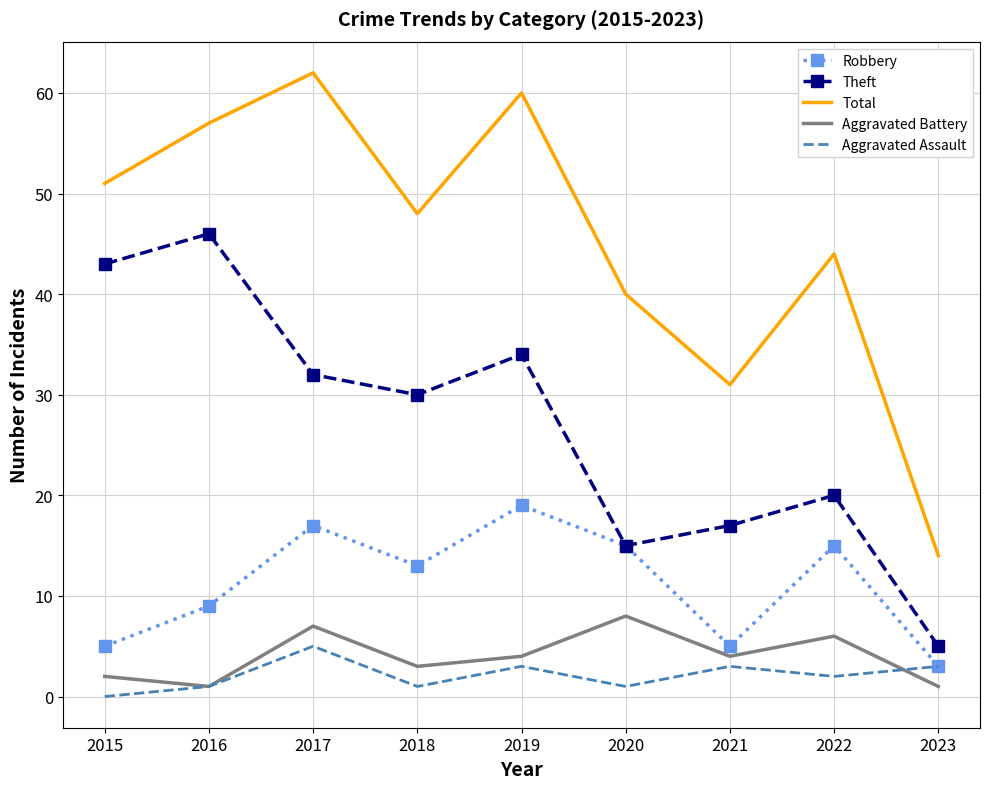

True or false: Total and Aggravated Battery intersect in this chart.

False